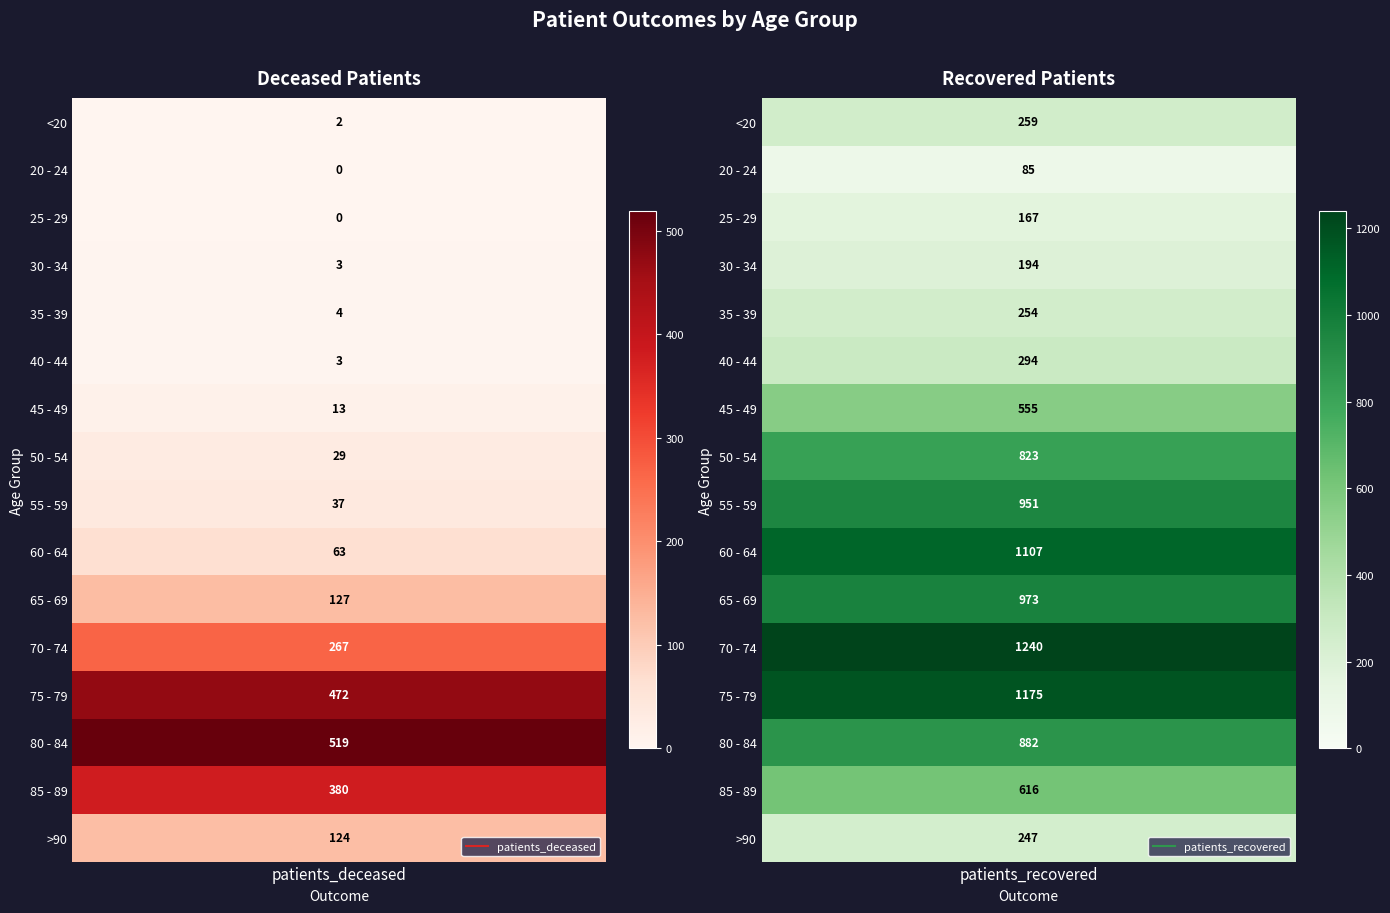

What is the minimum value for <20?

2